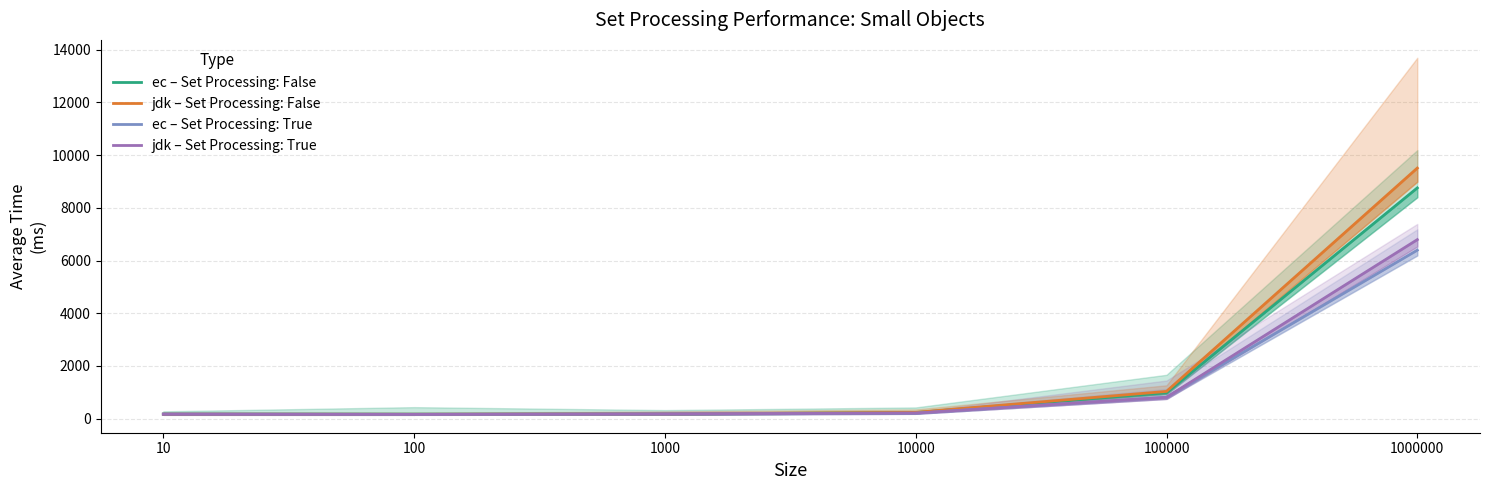

True or false: jdk – Set Processing: False has a value of 363.9 at 10000.

False